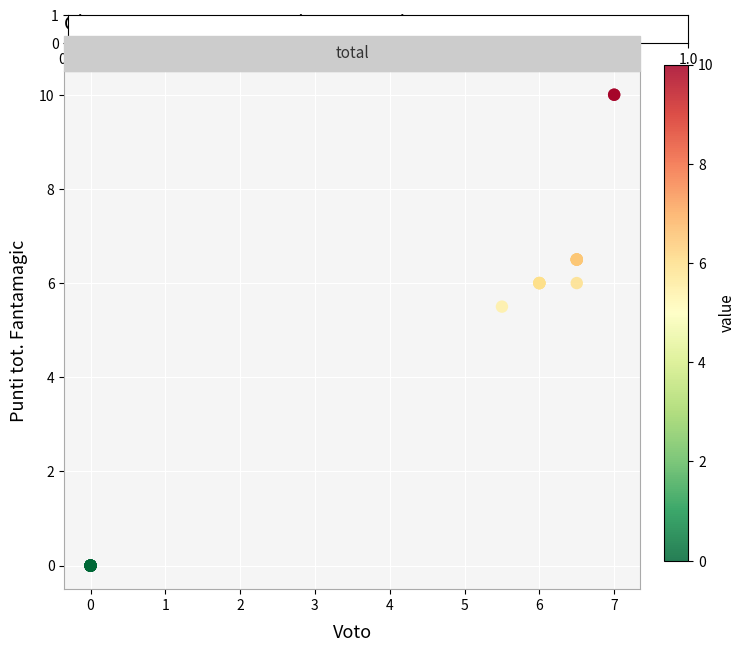

What Y value in the scatter plot is closest to 5?

5.5